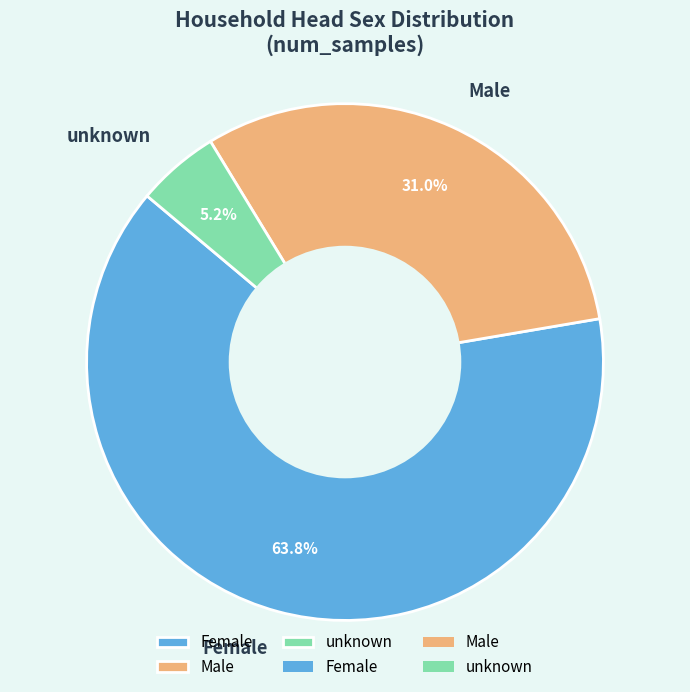

To the nearest percent, what is the difference between the largest and smallest slice percentages?

59%